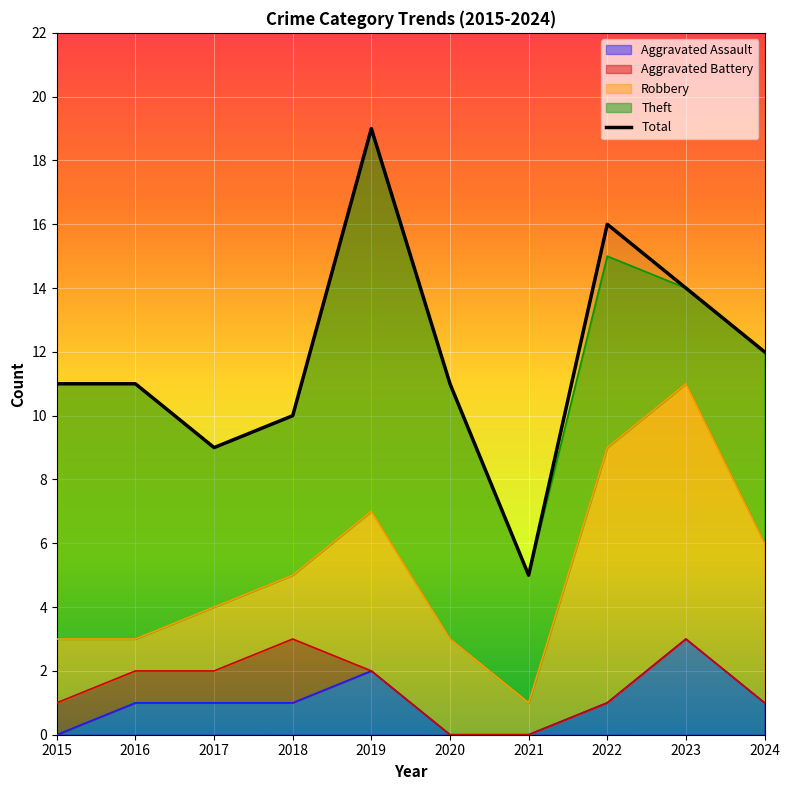

What is the spread (max minus min) of values at 2017?

8